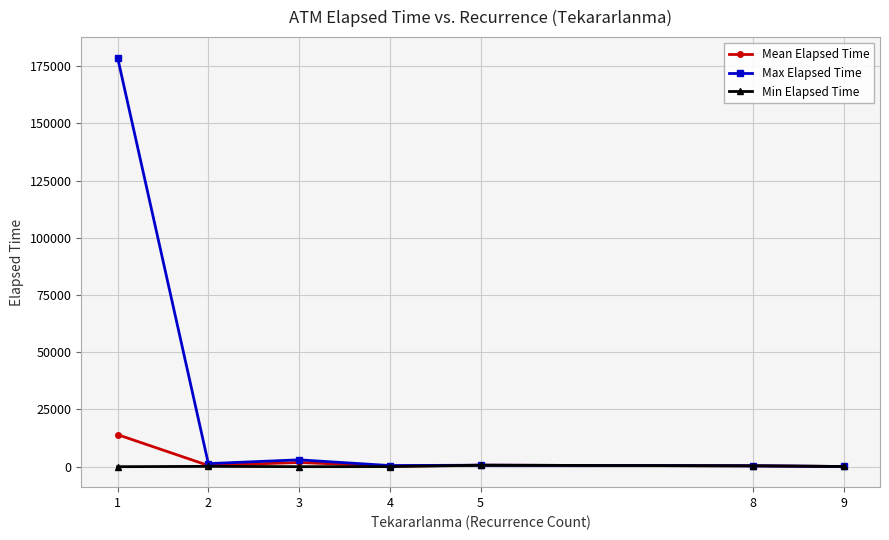

What is the greatest value displayed?

178785.0